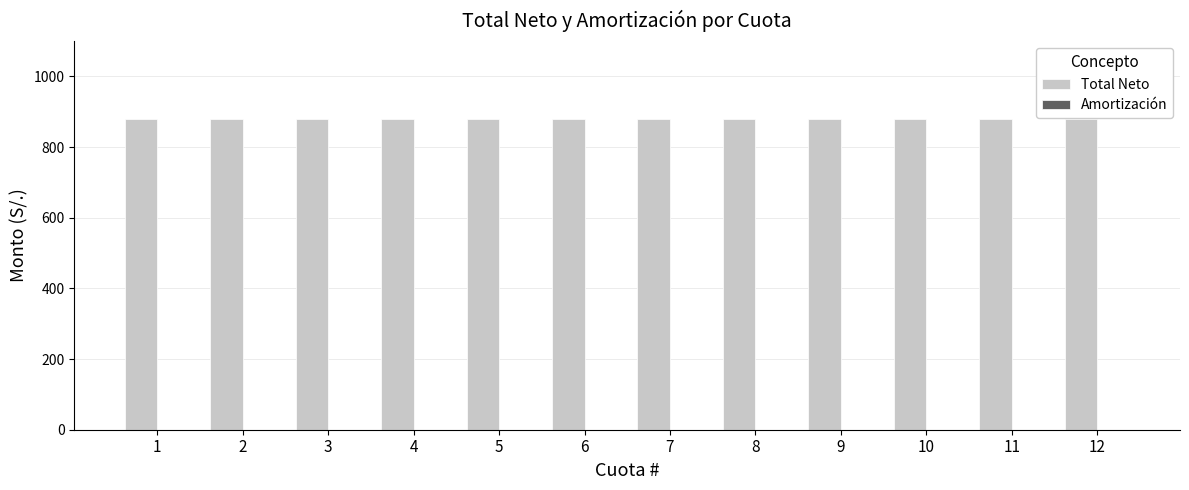

List the series in order of their peak value, lowest first.

Amortización, Total Neto